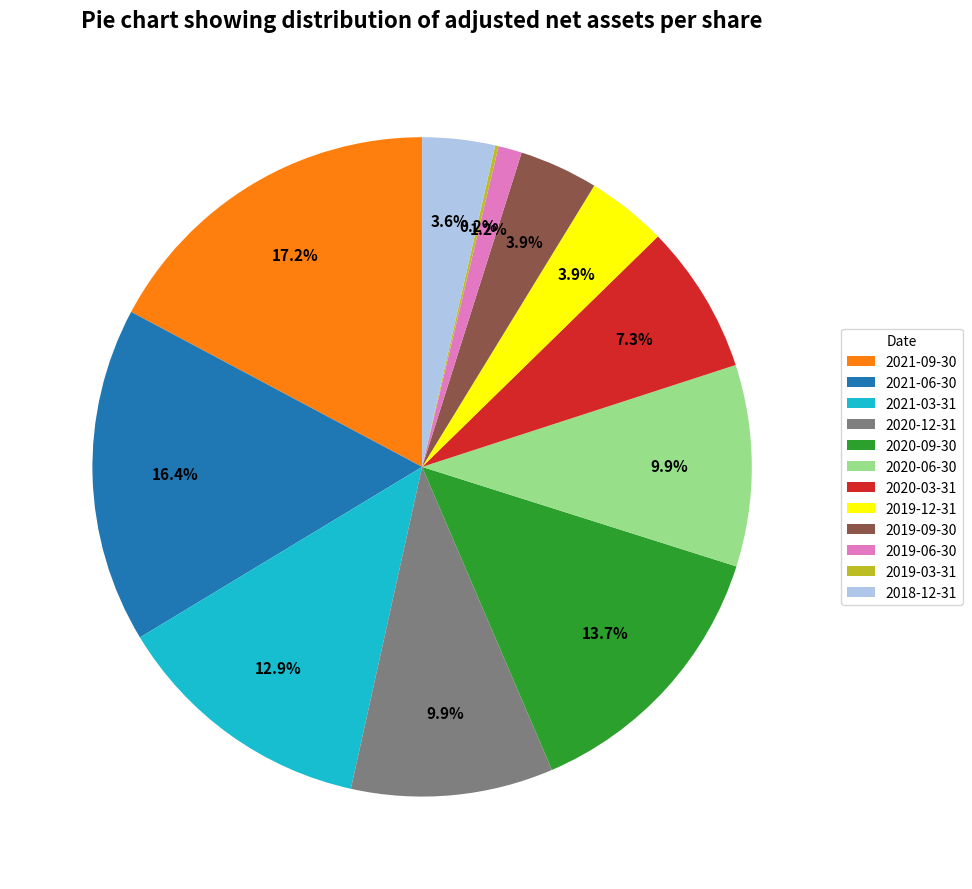

Is it true that 2021-06-30 is 22% of the pie?

False